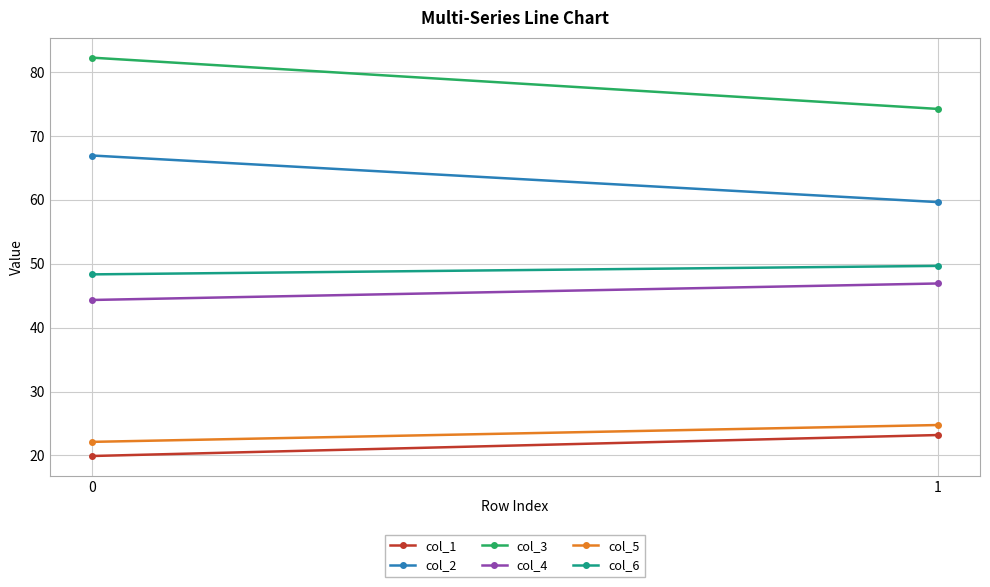

What is the sum of all col_6 values?

98.0